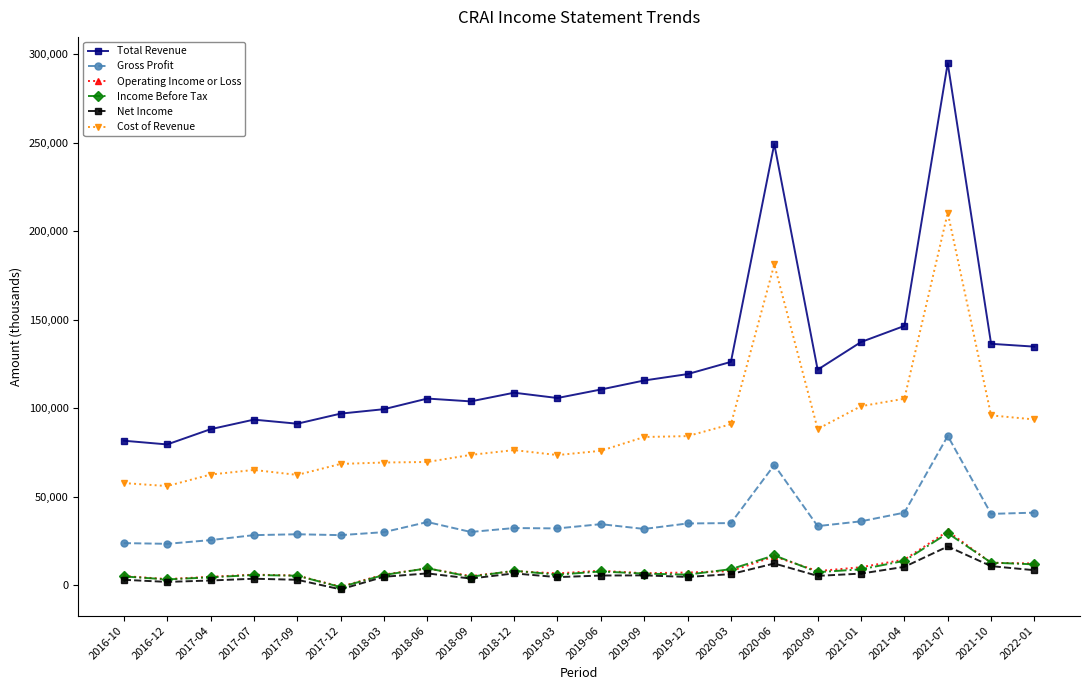

In Operating Income or Loss, how many points are higher than both neighbors (excluding endpoints)?

6